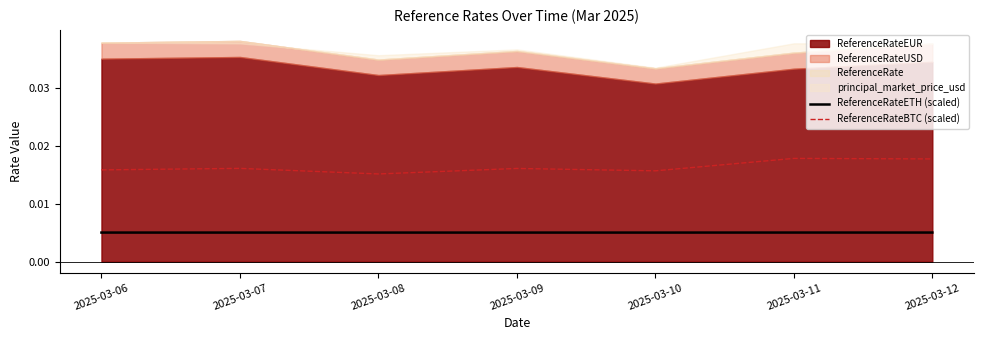

True or false: ReferenceRateBTC (scaled) and ReferenceRateETH (scaled) intersect in this chart.

False